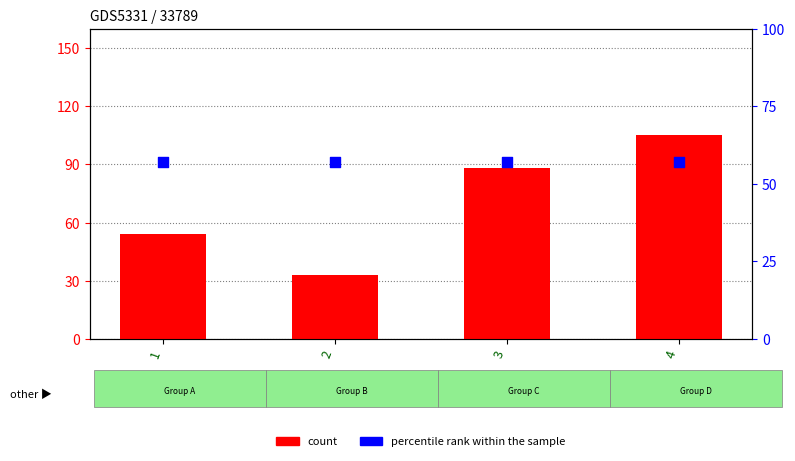

At which category is the sum across all series the highest?

4